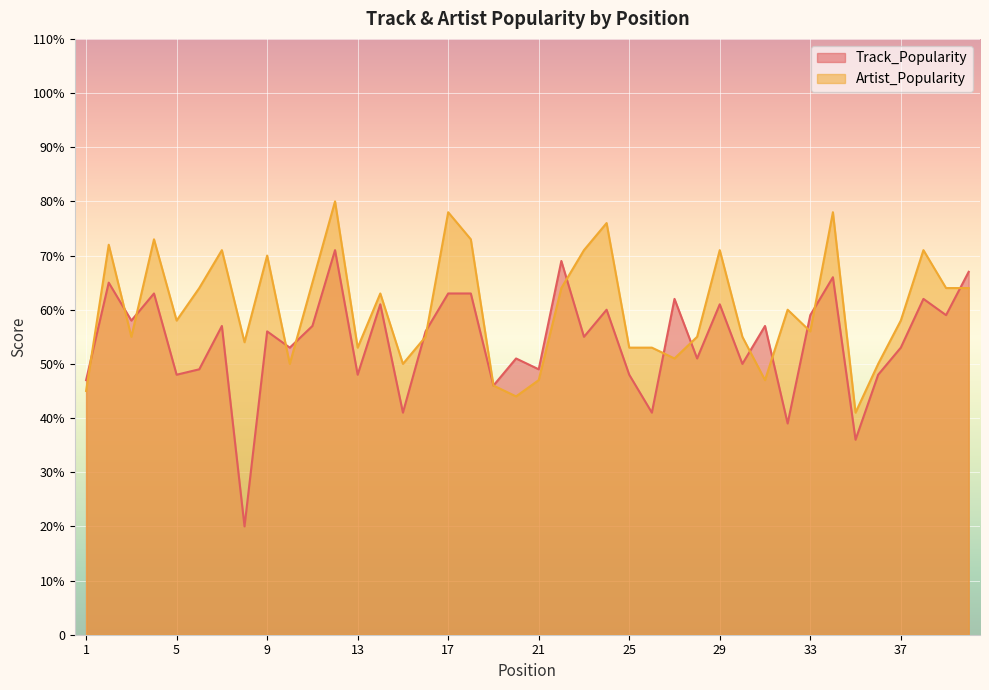

The value of Track_Popularity at 1 is 24. True or false?

False